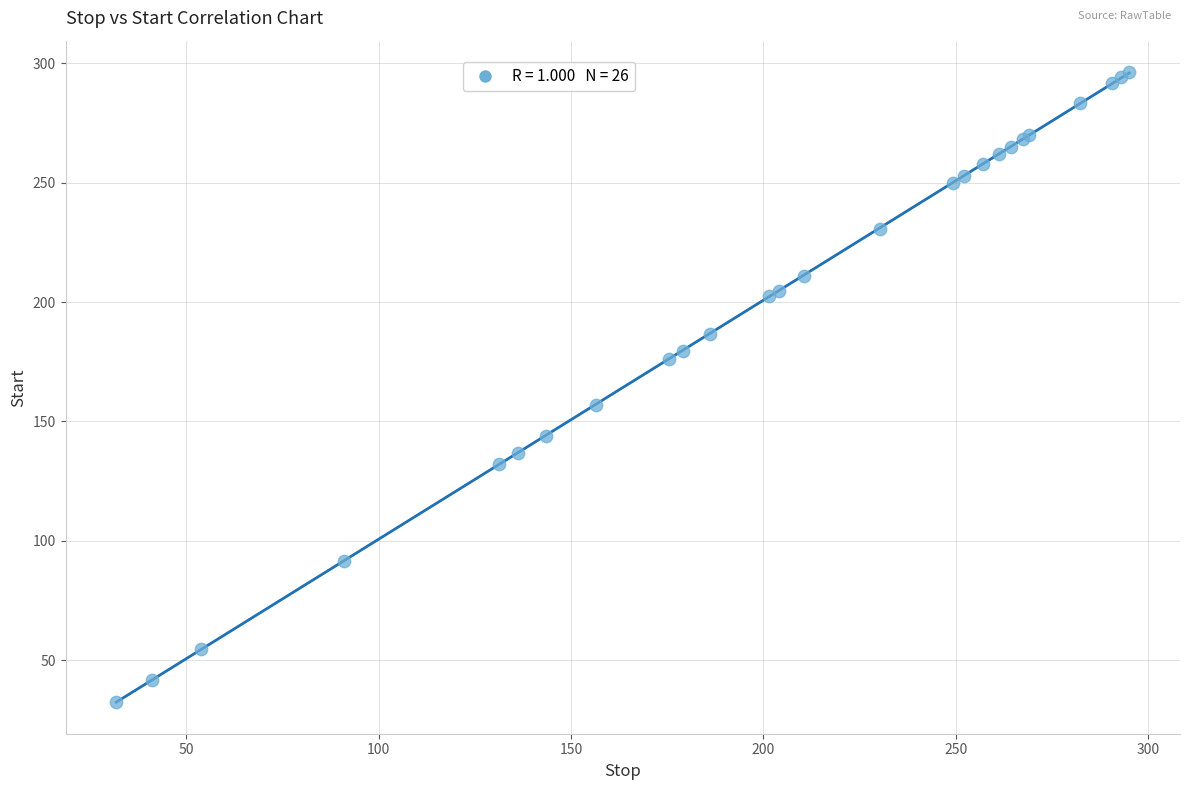

What Y value in the scatter plot is closest to 164?

157.0